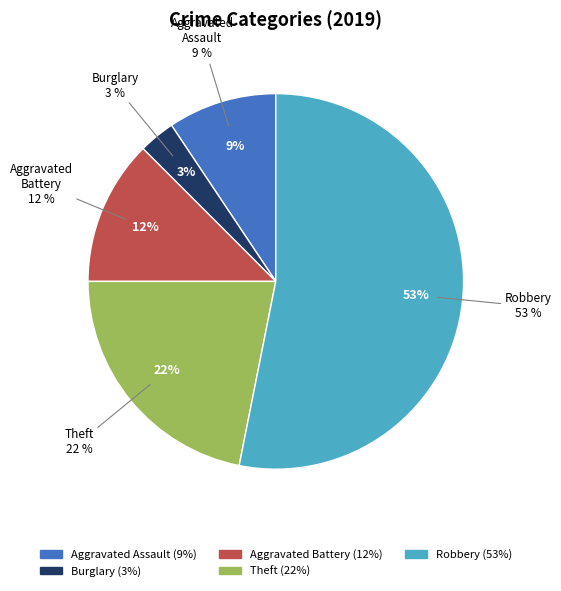

What percentage do Theft and Robbery together represent?

75.0%